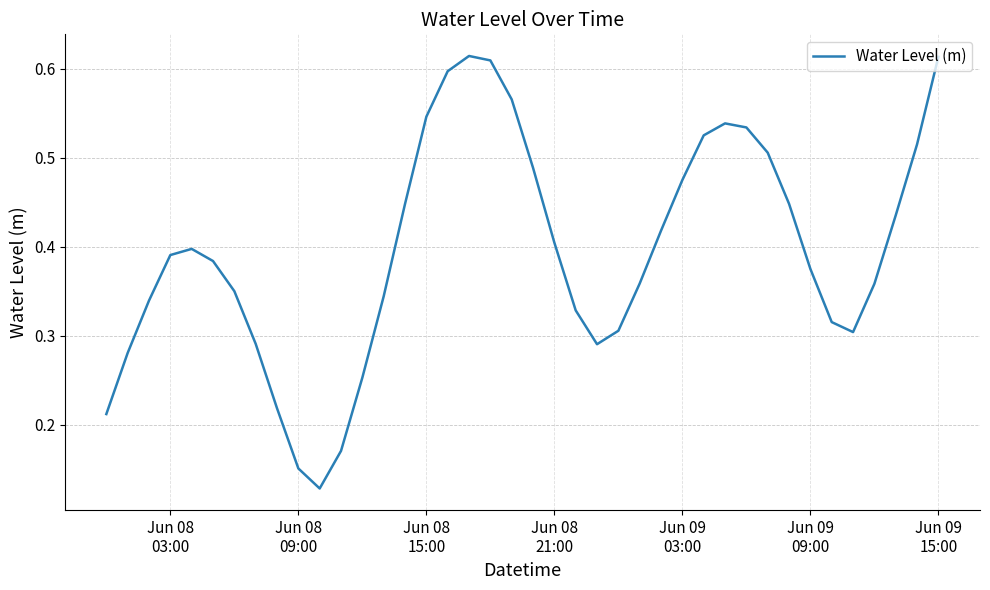

What is the value of the 13th point from the left?

0.3